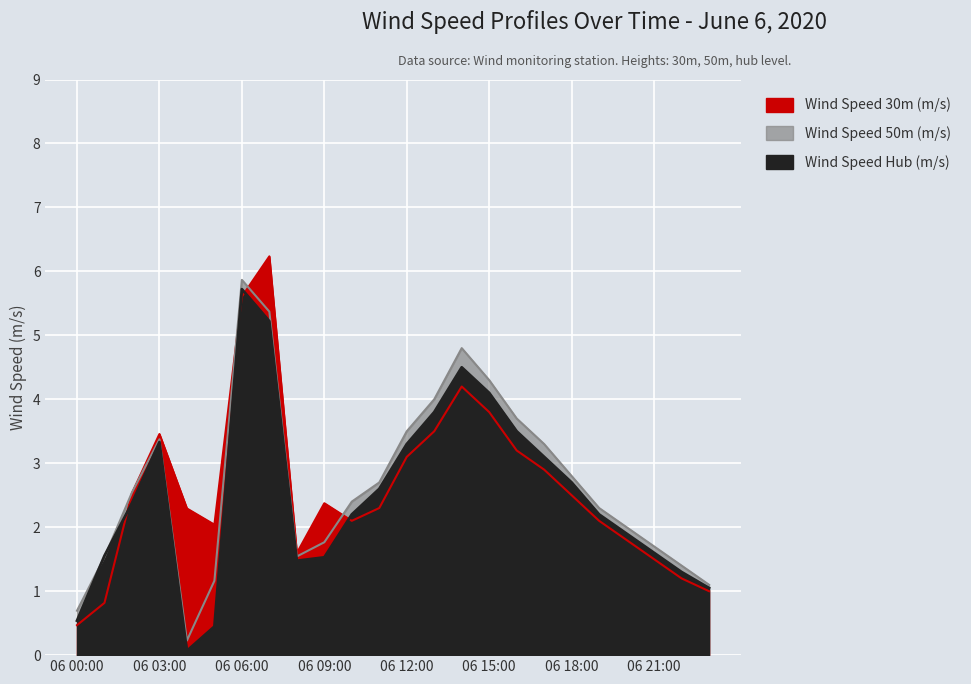

Which label corresponds to the smallest value in the chart?

06 04:00